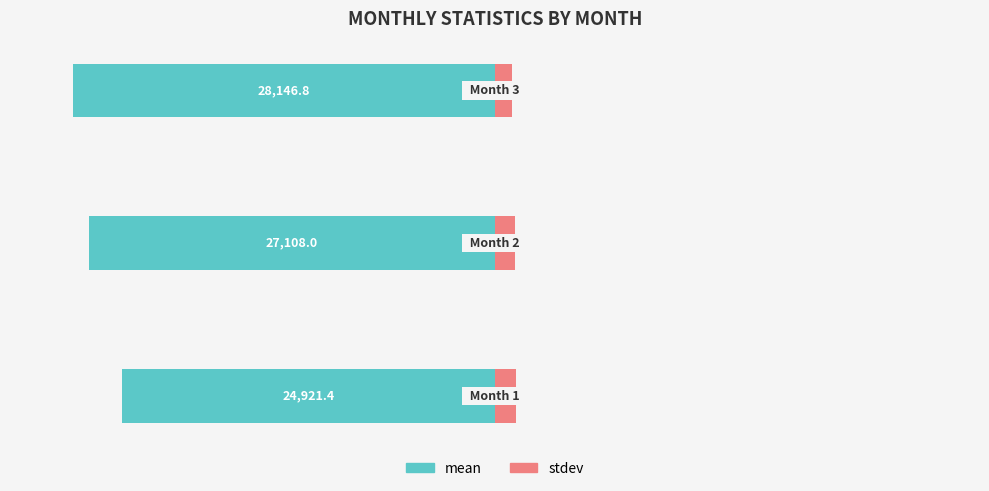

What are all the series names shown in the legend?

mean, stdev